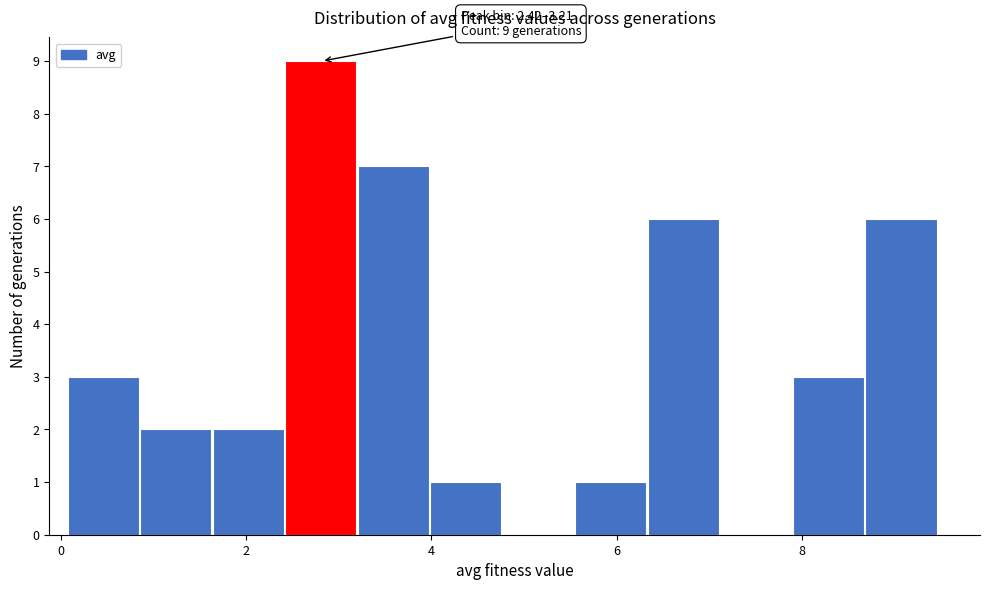

Around what value on the x-axis is the tallest bar? Give the approximate position of its centre, as read against the axis.

2.8